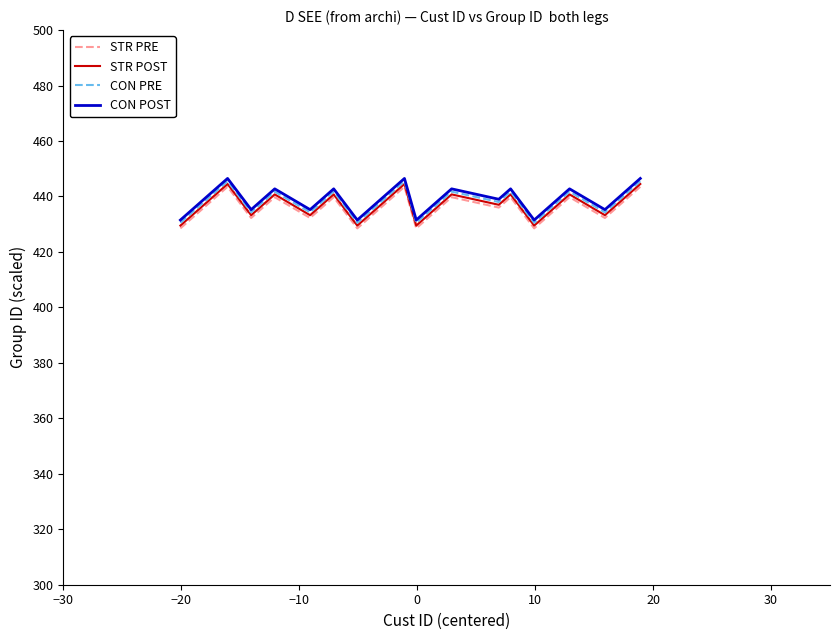

What is the maximum value shown in the chart?

446.5